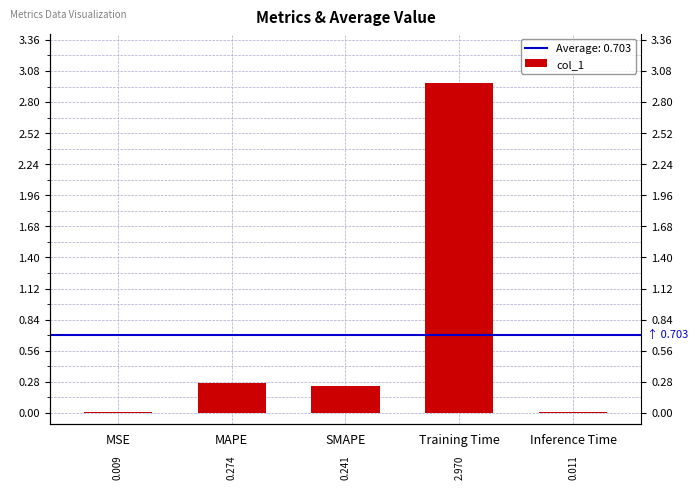

What is the sum of all values?

3.5